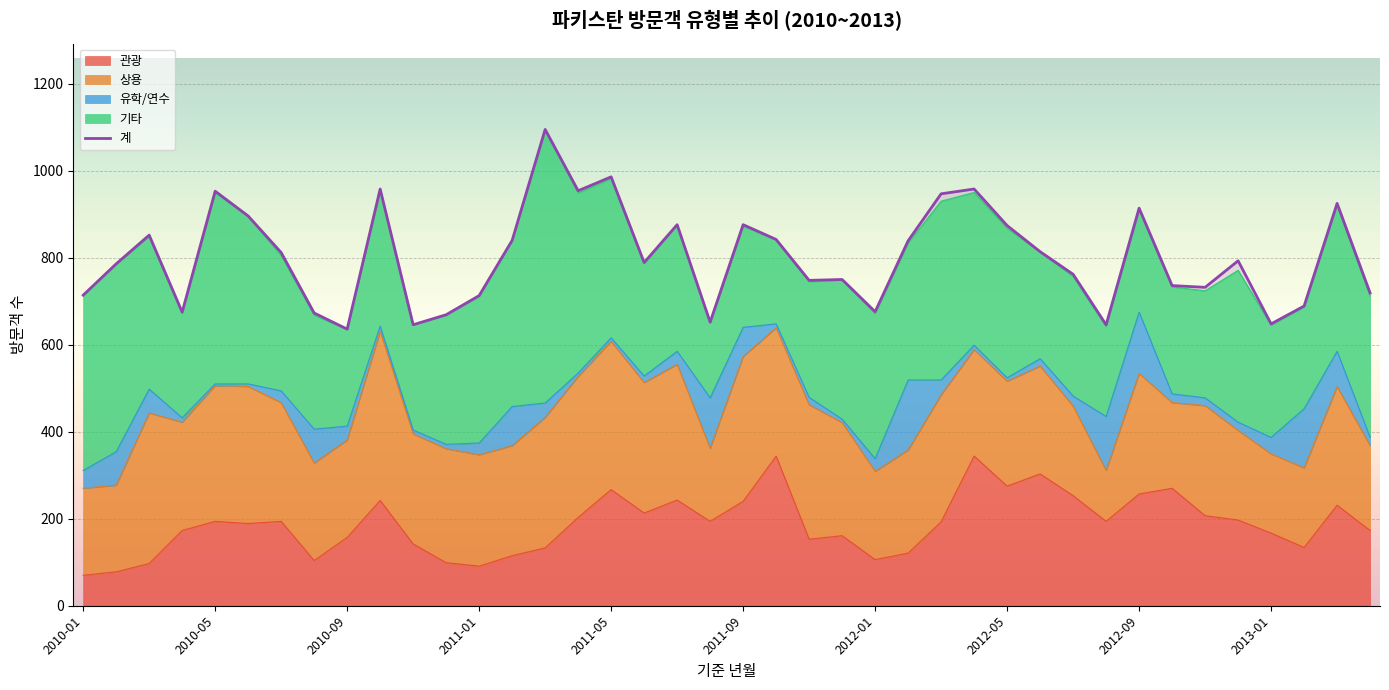

Count the number of categories in the chart.

40